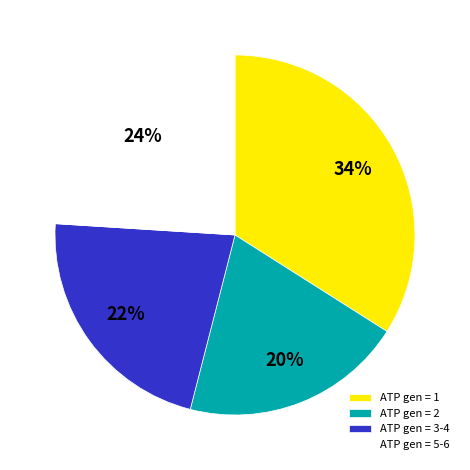

The ATP gen = 3-4 slice represents 35% of the pie. True or false?

False